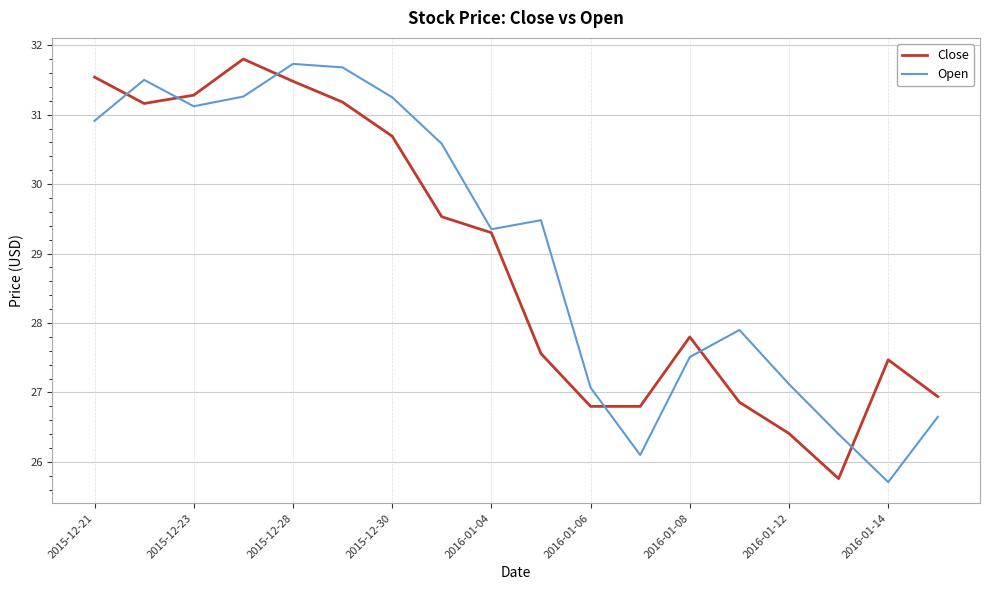

What is the greatest value displayed?

31.8